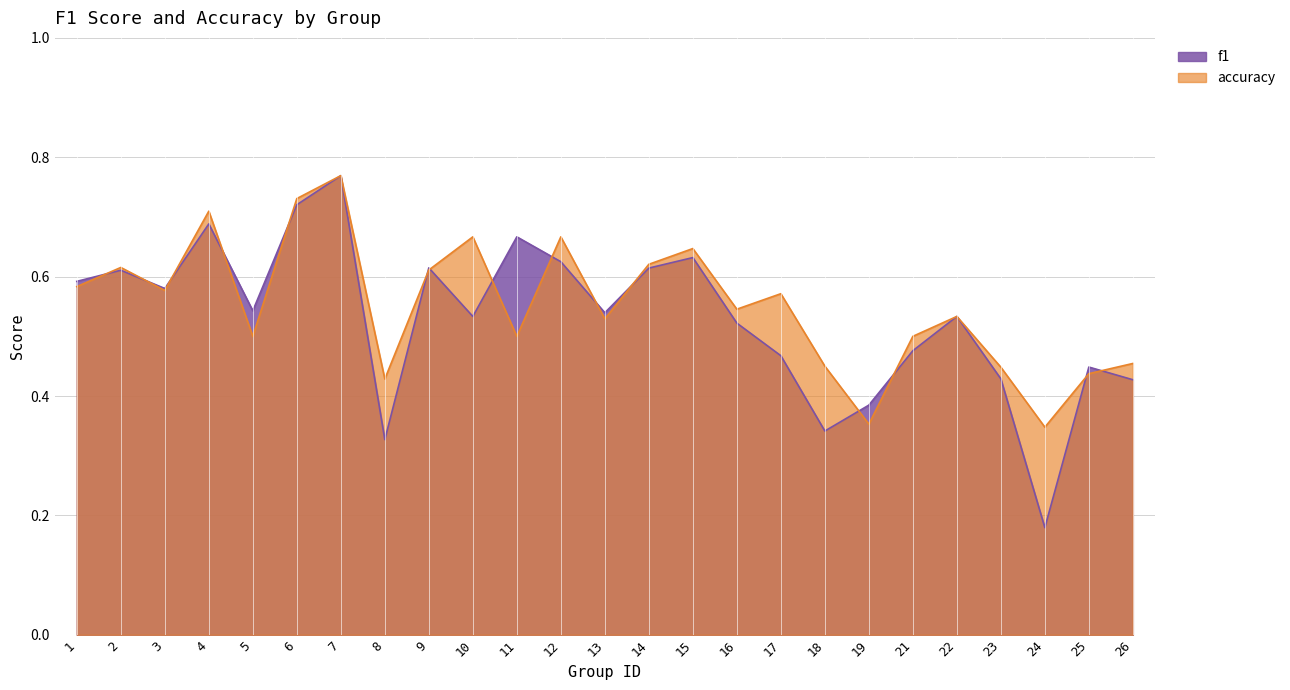

Which series has the largest total across all categories?

accuracy